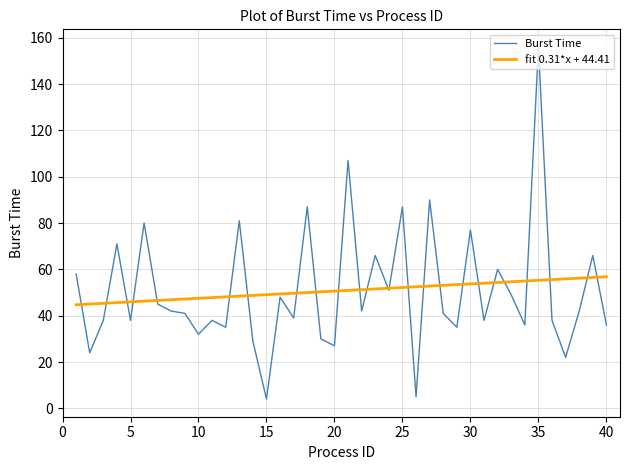

The value at 22 is 42. True or false?

True